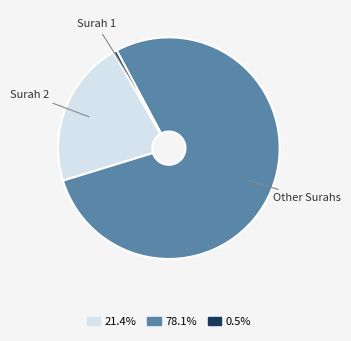

Between Surah 1 and Other Surahs, which is larger?

Other Surahs